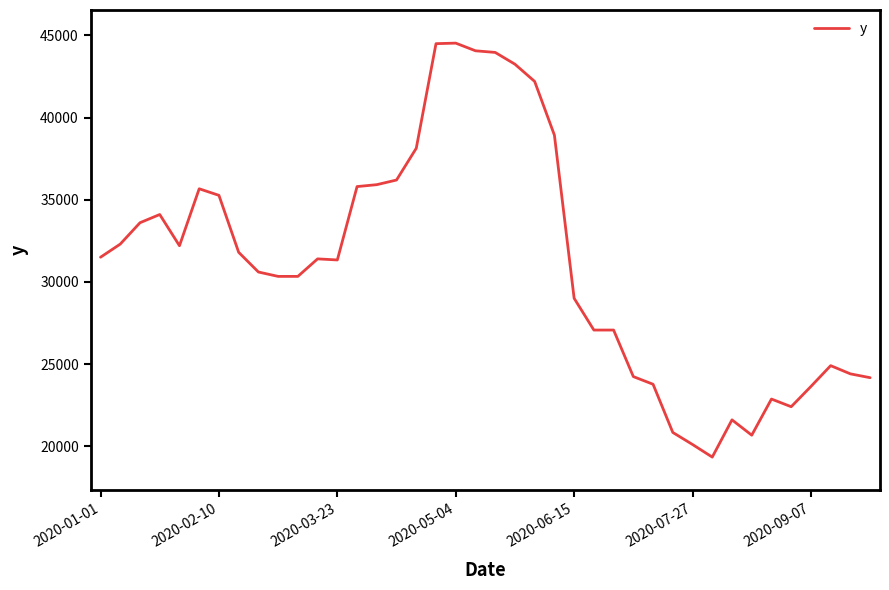

What is the difference between the maximum and minimum values?

25200.0